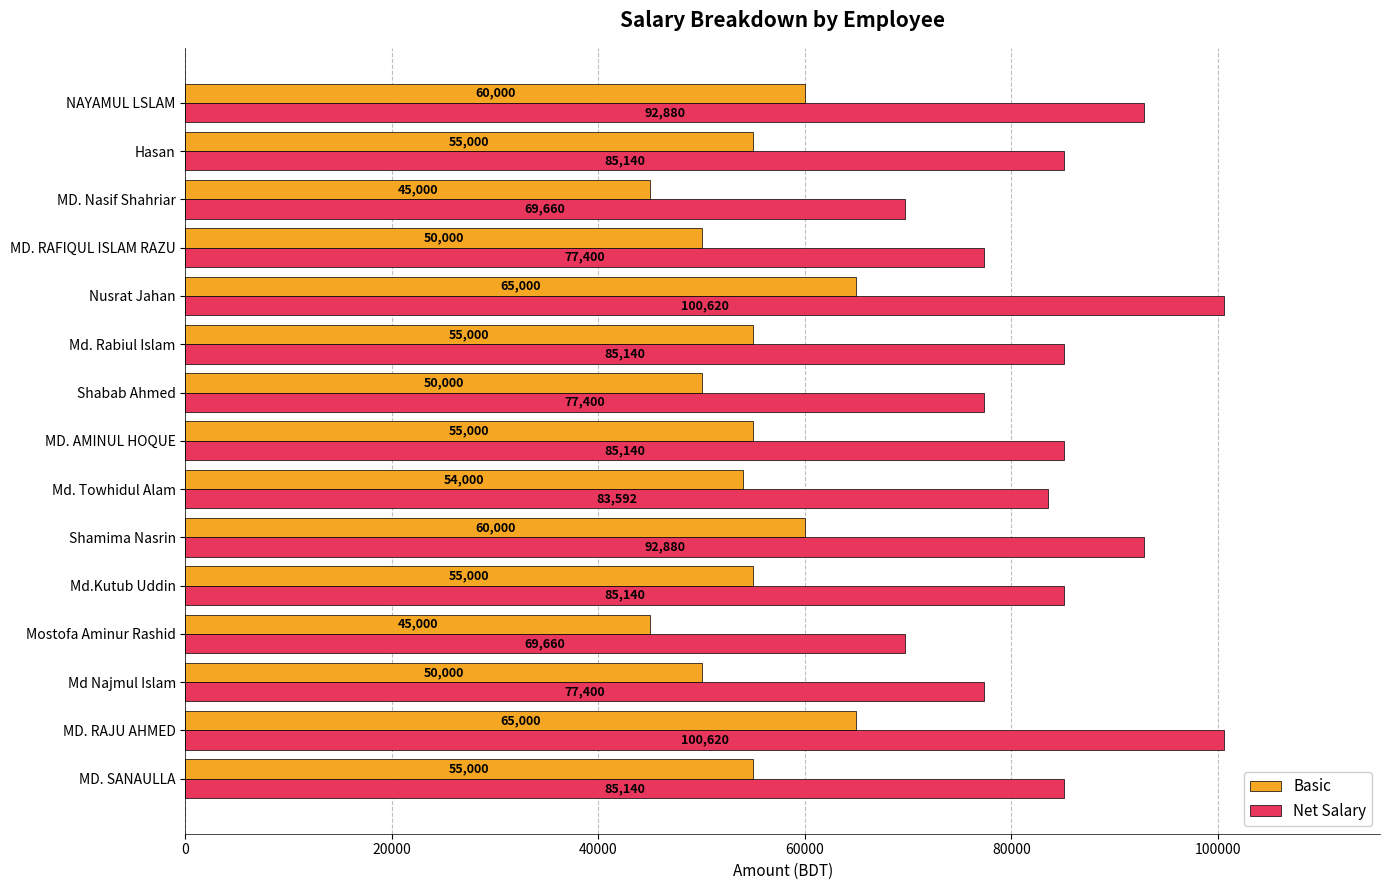

Which series has the widest spread of values?

Net Salary